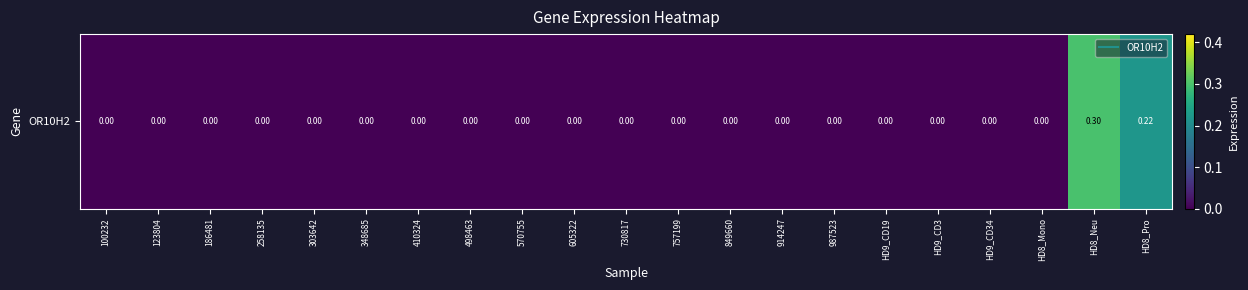

At which category does the chart reach its peak across all series?

HD8_Neu